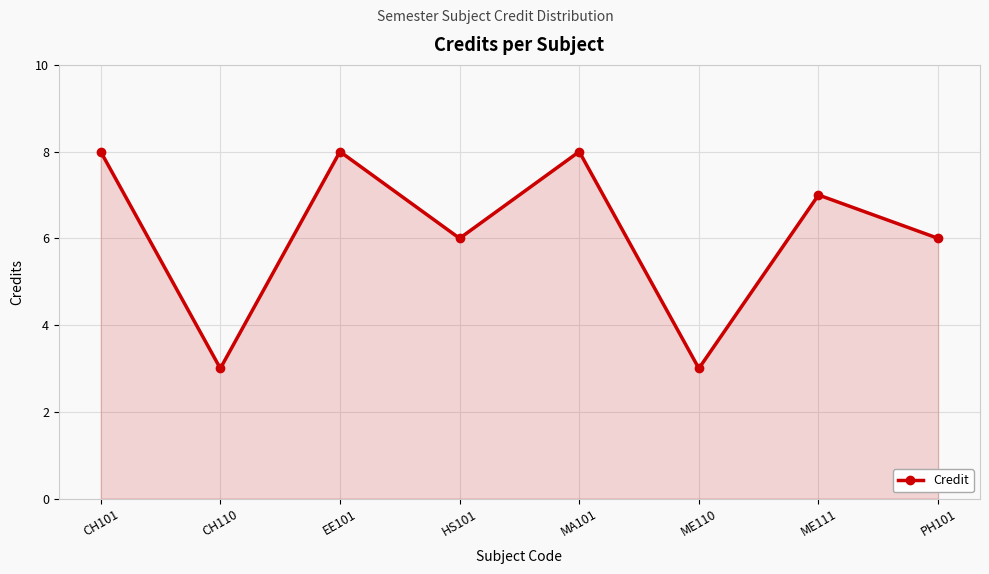

How many lines are shown in the chart?

1